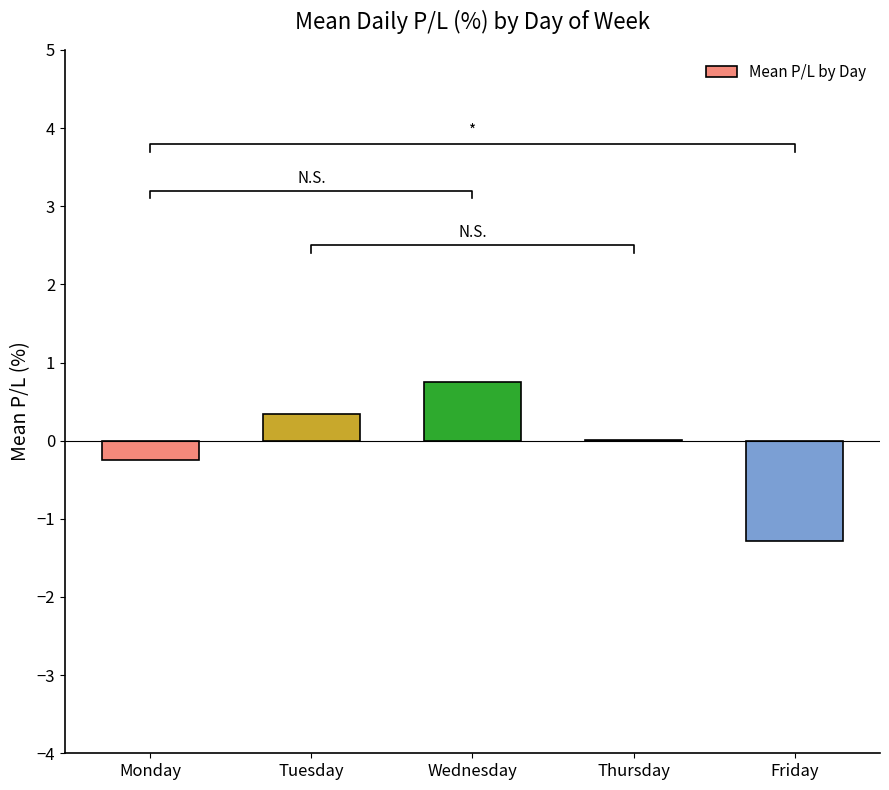

Count the number of data series in this chart.

1